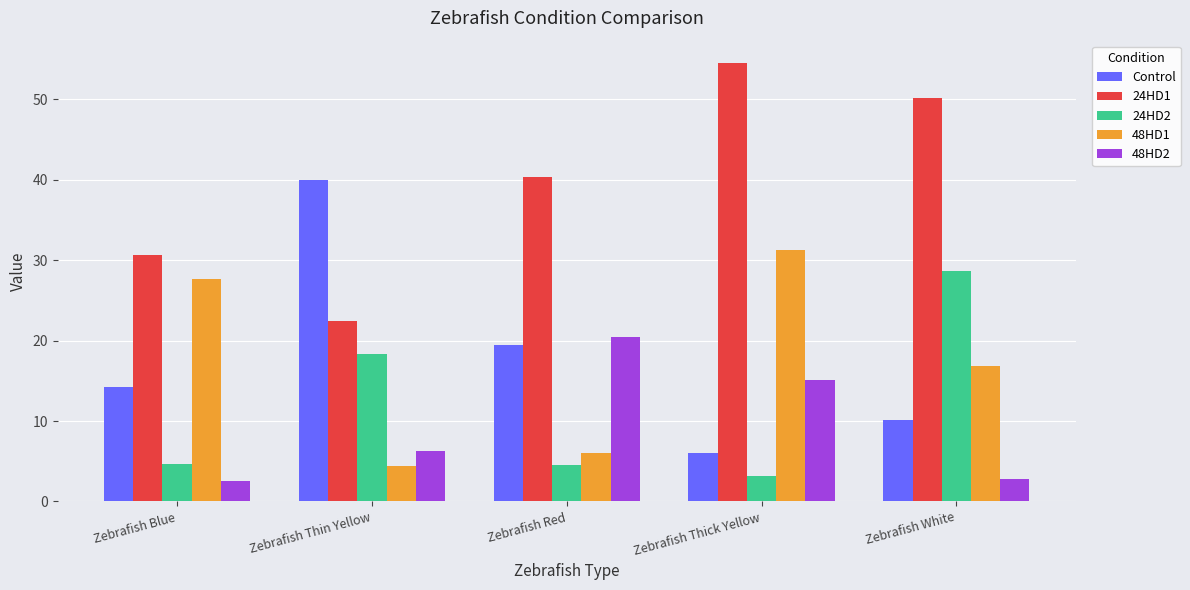

What is the difference between the 24HD2 values at Zebrafish Red and Zebrafish Thin Yellow?

13.8